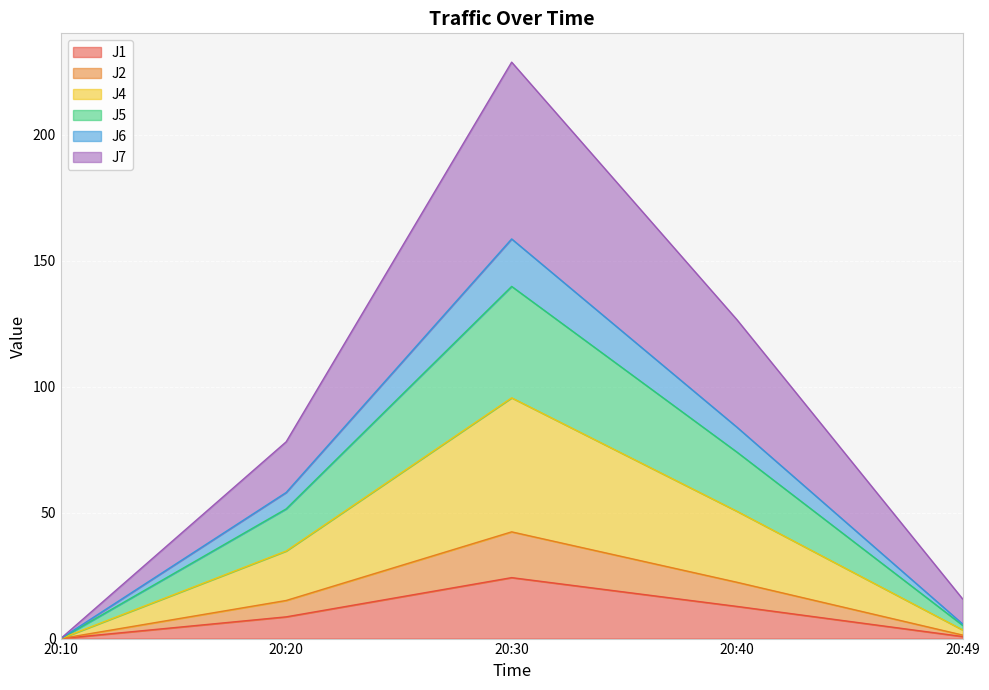

Does the chart display data point markers on the line(s)?

No